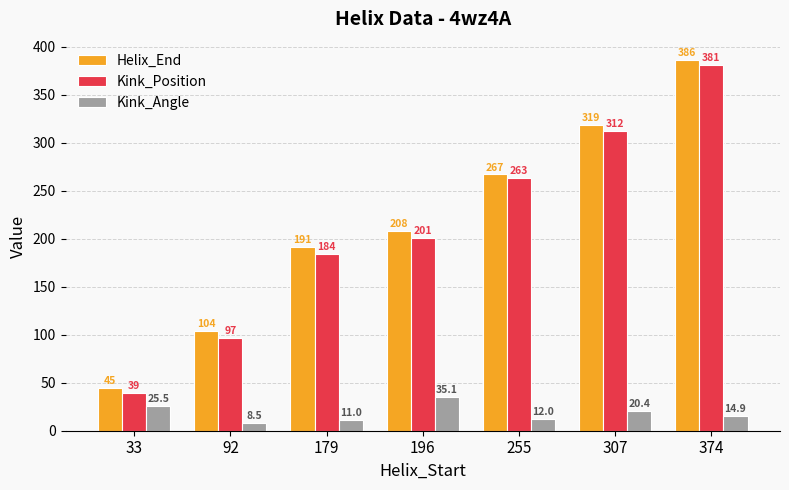

Count the Kink_Position values in the range 97 to 312.

5